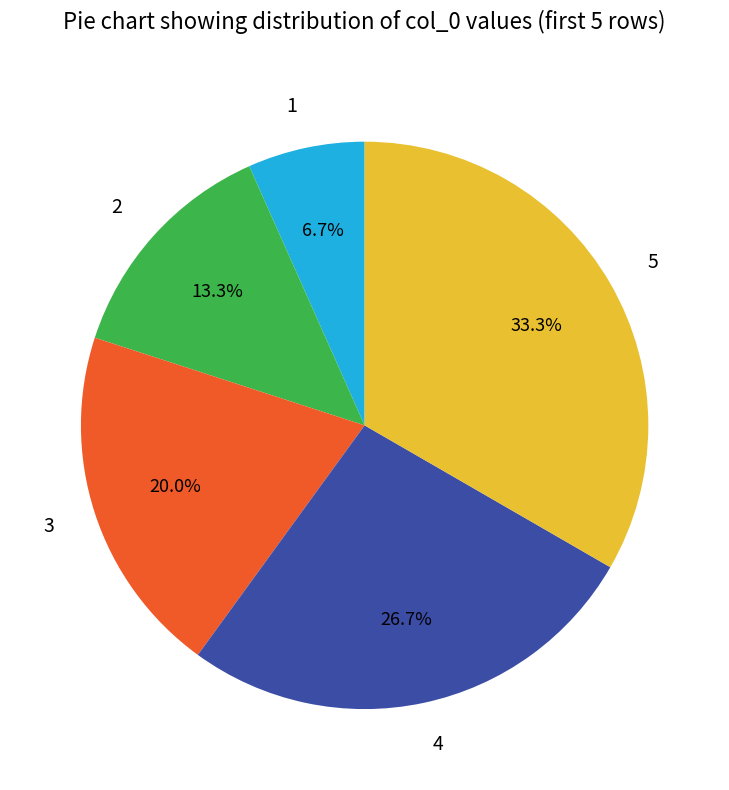

Count the number of slices in the pie.

5